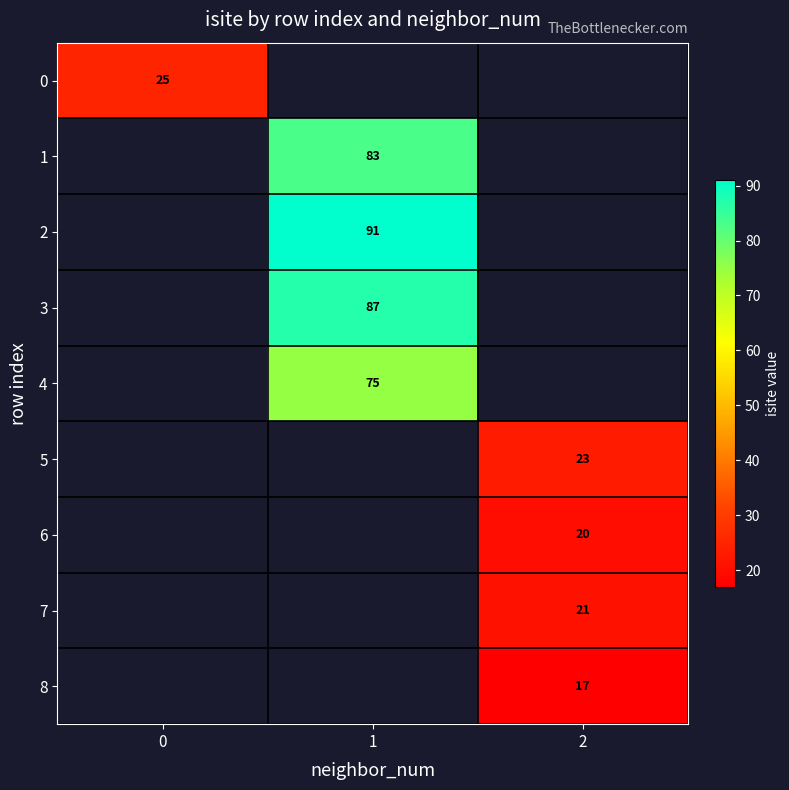

The 2 series shows 152 at 1. True or false?

False